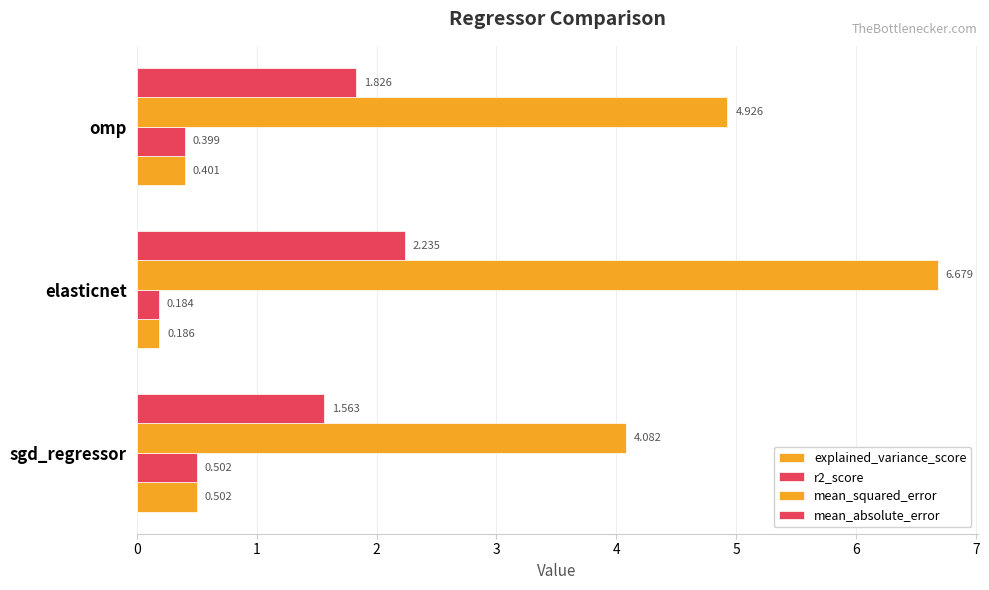

What is the smallest value displayed?

0.2